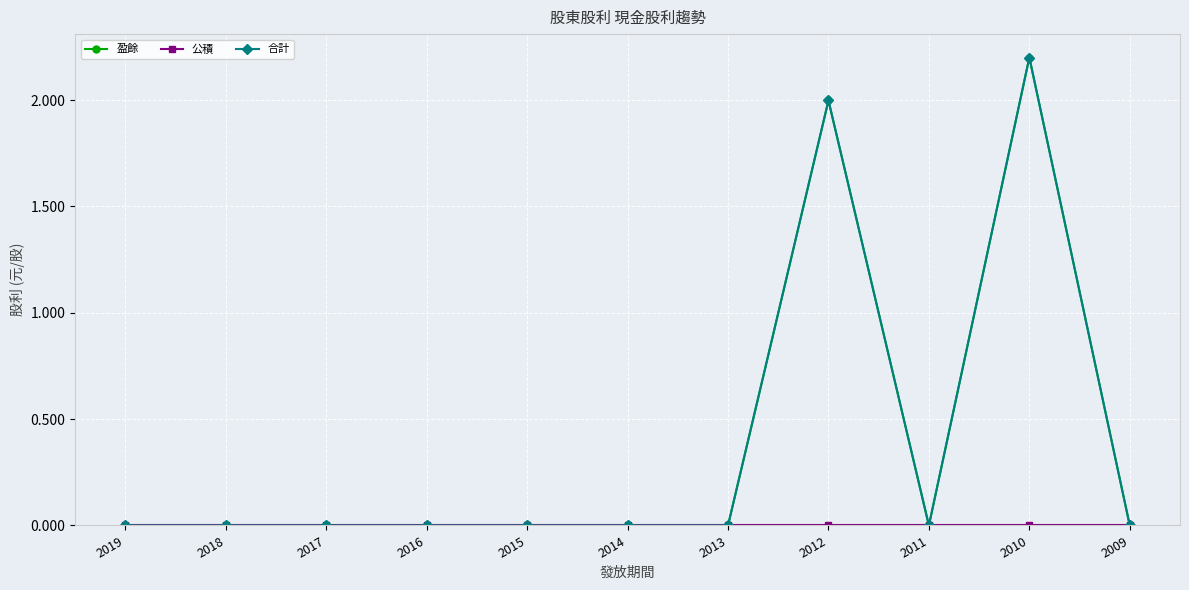

Is this an area chart (filled region under the line)?

No